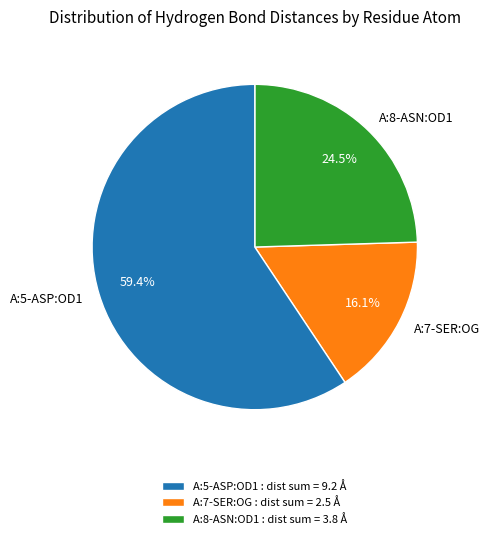

Count the number of slices in the pie.

3